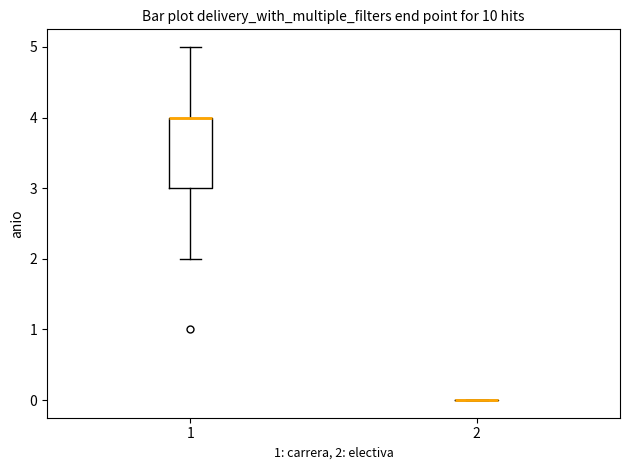

Where does the upper whisker of the box at x = 1 end on the y-axis? The values are not printed on the chart, so give them approximately, as read against the axis.

5